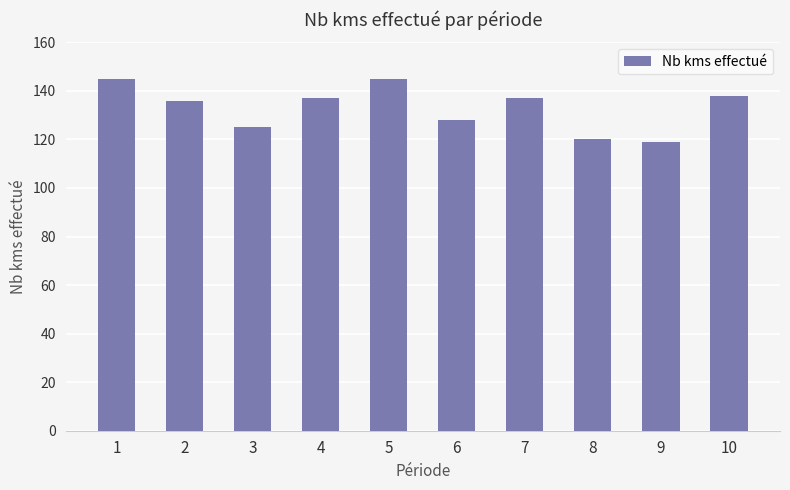

What is the smallest value displayed?

119